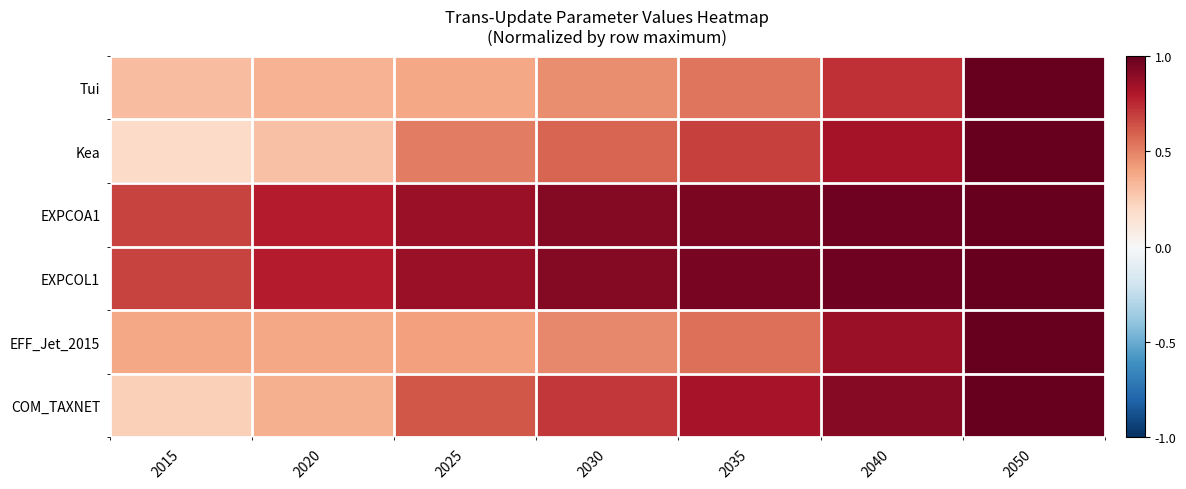

At 2015, list the series in order from smallest to largest.

Kea, COM_TAXNET, Tui, EFF_Jet_2015, EXPCOA1, EXPCOL1